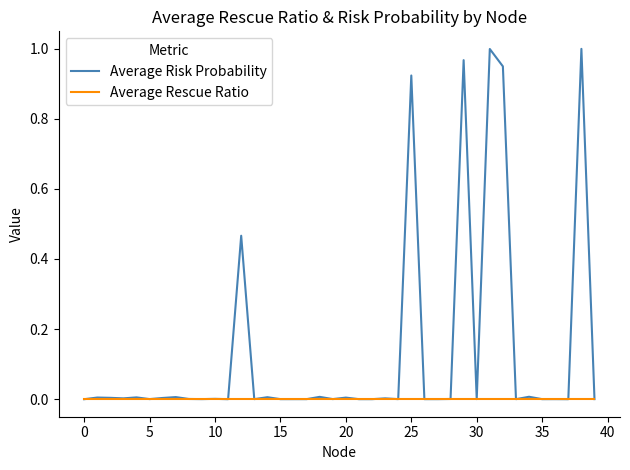

What is the sum of all Average Risk Probability values?

5.4